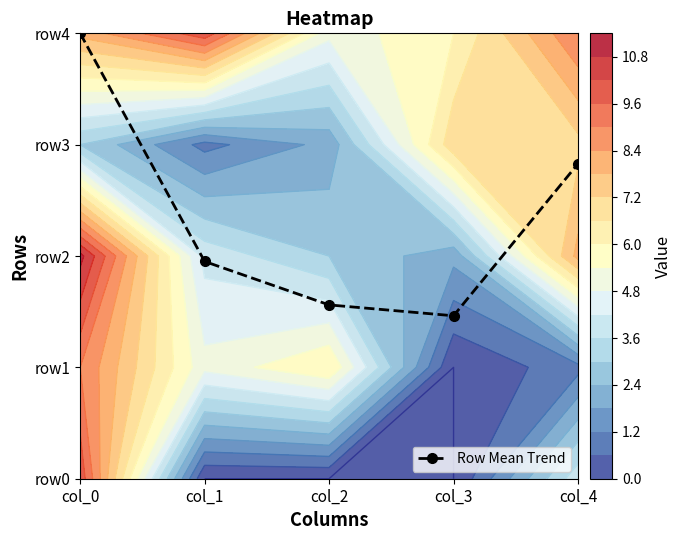

True or false: the data shows 1.3 at col_4.

False